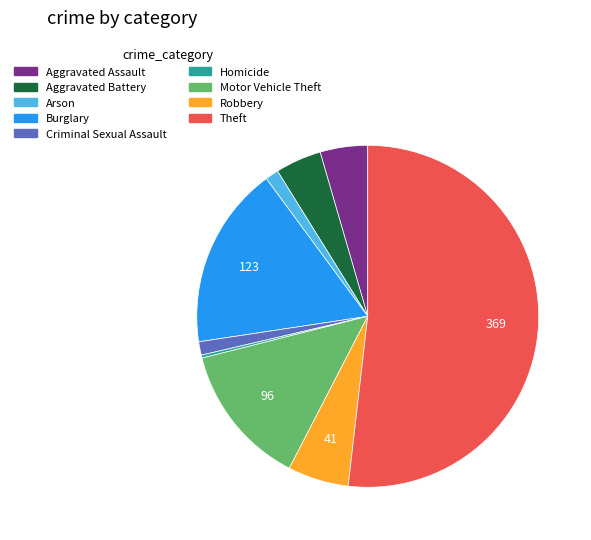

Which slice represents more than half of the pie?

Theft